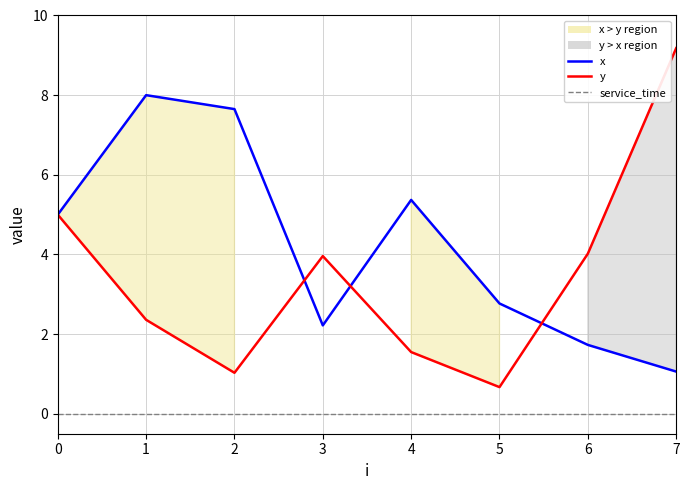

How many intersections are there between y and x?

3